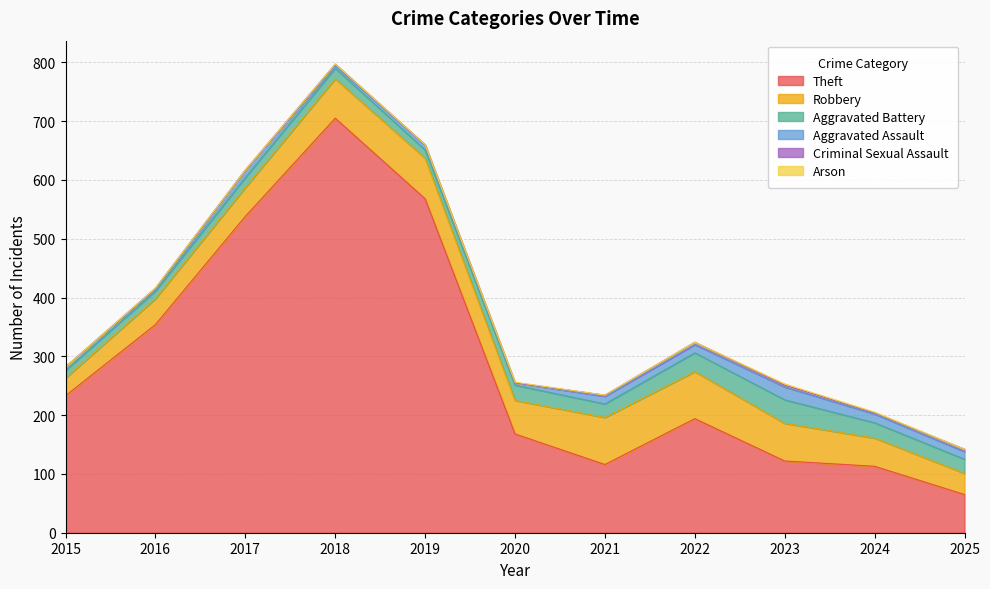

Which series has the widest spread of values?

Theft